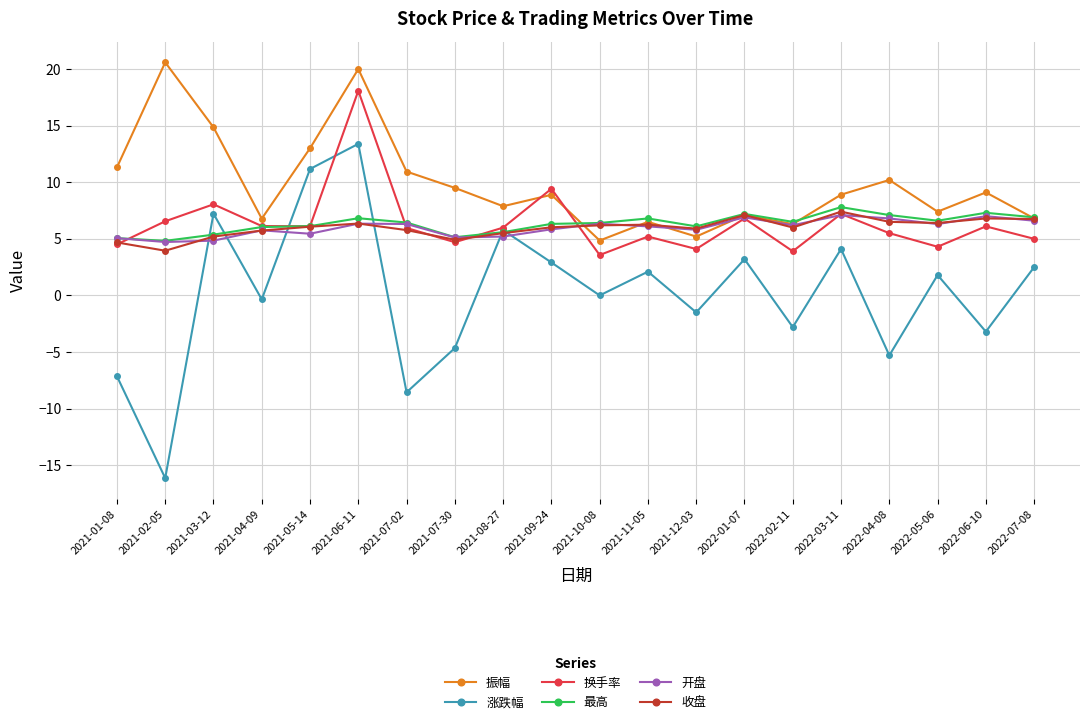

What is the maximum value shown in the chart?

20.6